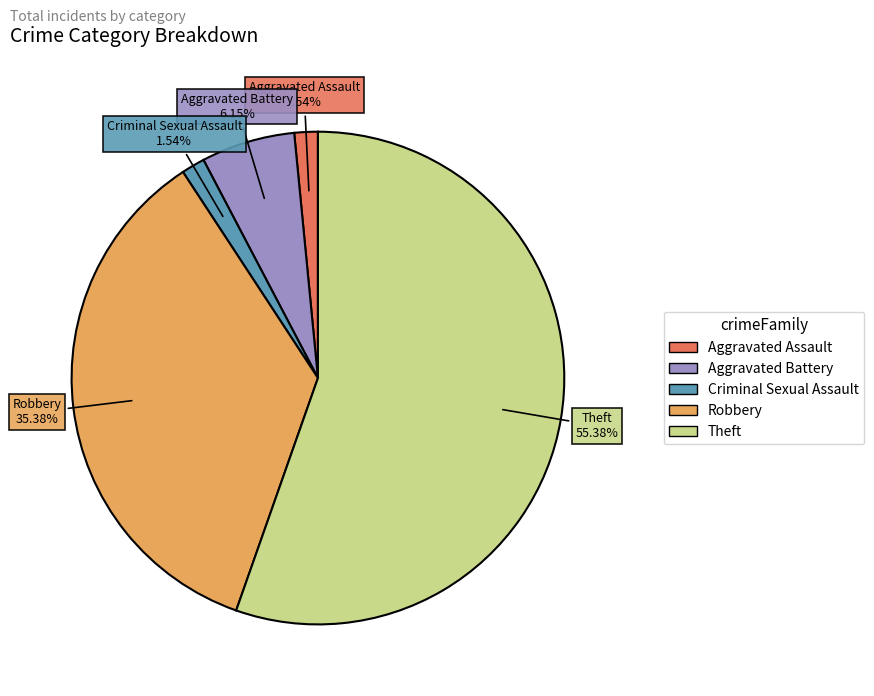

To the nearest percent, what percentage of the pie is Criminal Sexual Assault?

2%